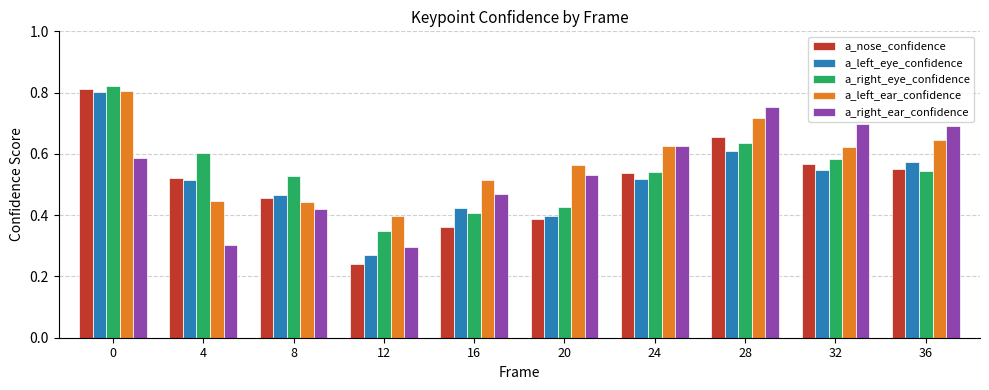

Which series has the widest spread of values?

a_nose_confidence